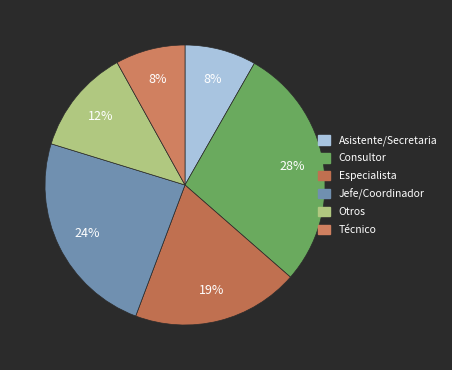

How many slices are in this pie chart?

6